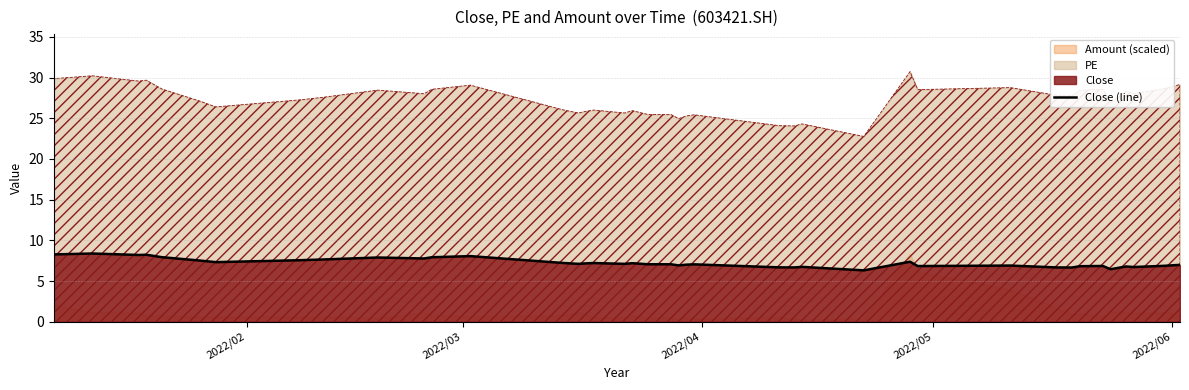

What is the lowest value of the Close (line) series?

6.3